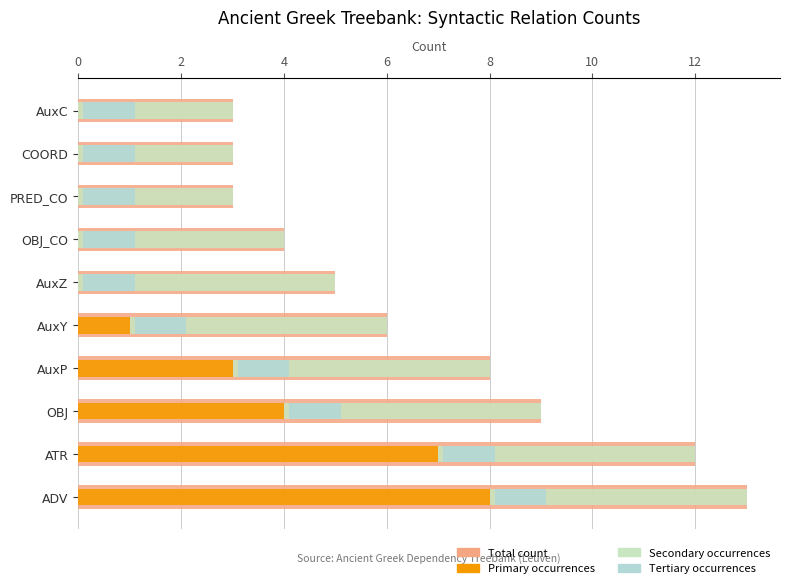

At how many categories does at least one series exceed 2?

10